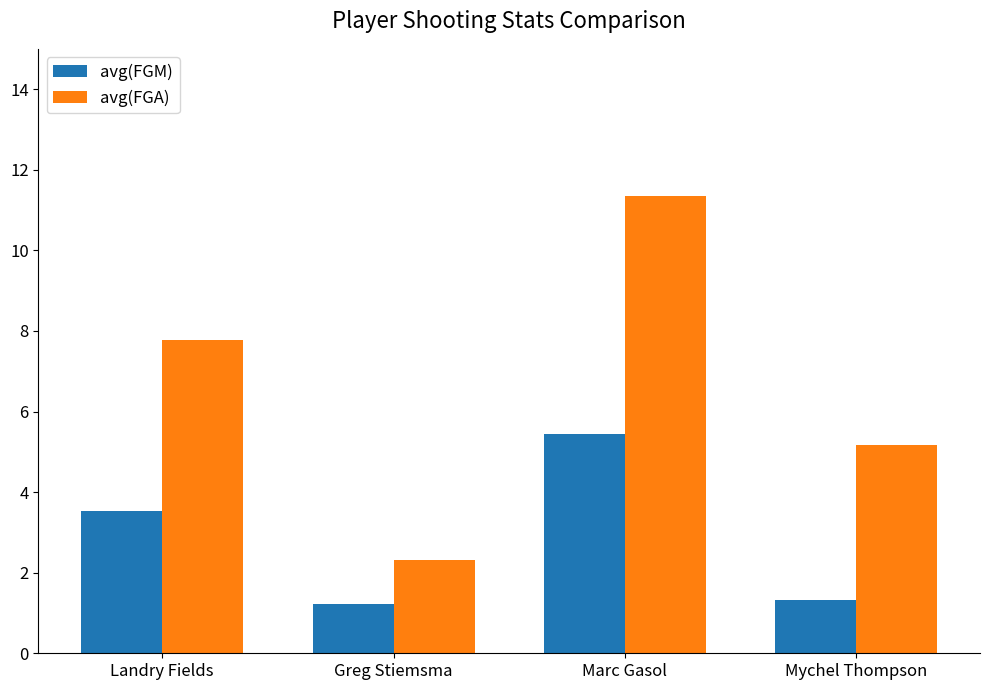

Rank the series at Greg Stiemsma from highest to lowest value.

avg(FGA), avg(FGM)